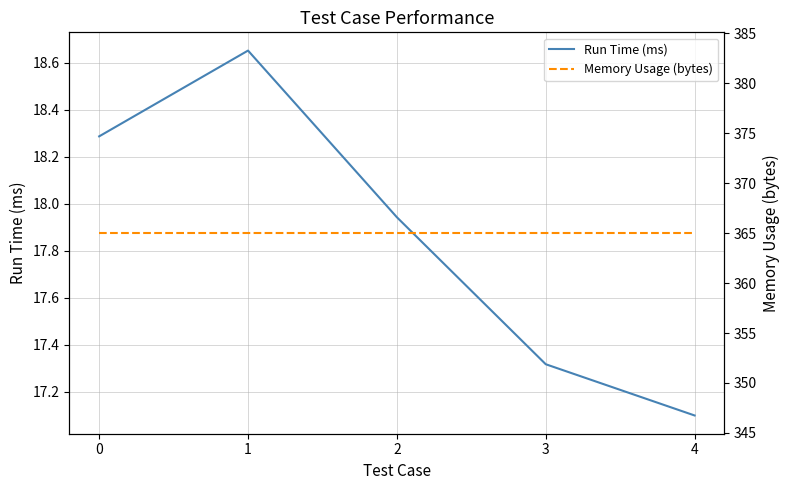

True or false: Memory Usage (bytes) and Run Time (ms) intersect in this chart.

False